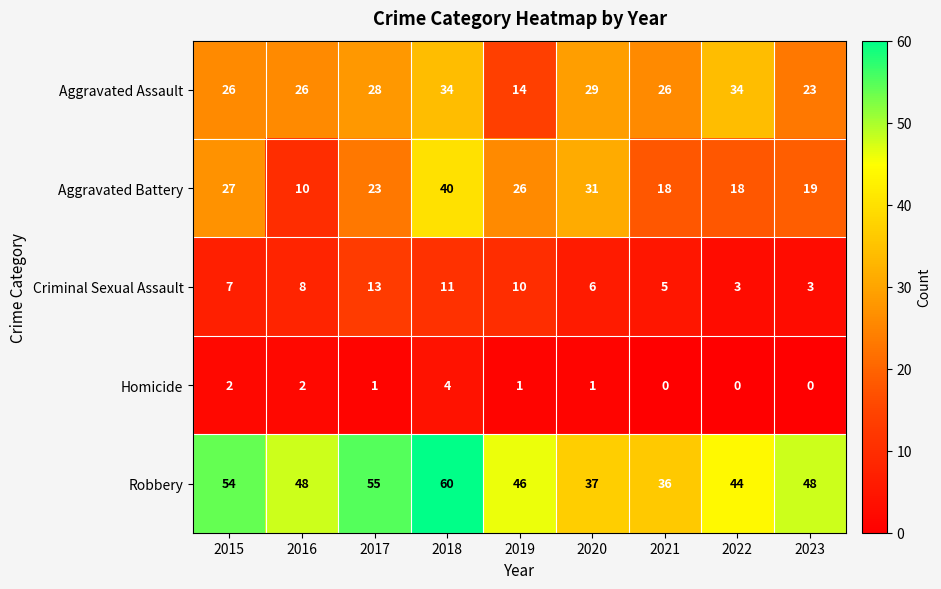

Rank the series at 2016 from lowest to highest value.

Homicide, Criminal Sexual Assault, Aggravated Battery, Aggravated Assault, Robbery